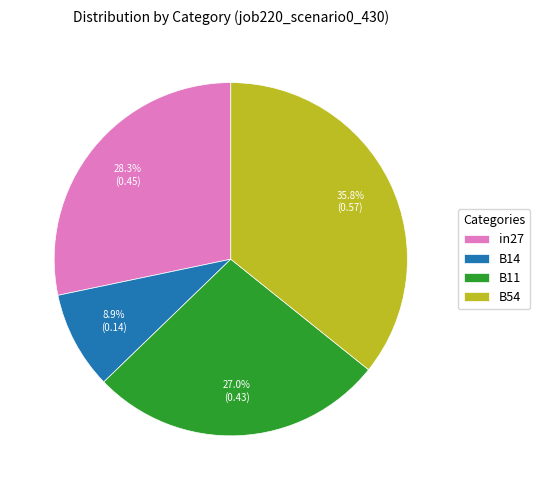

Which has a higher value, B54 or in27?

B54